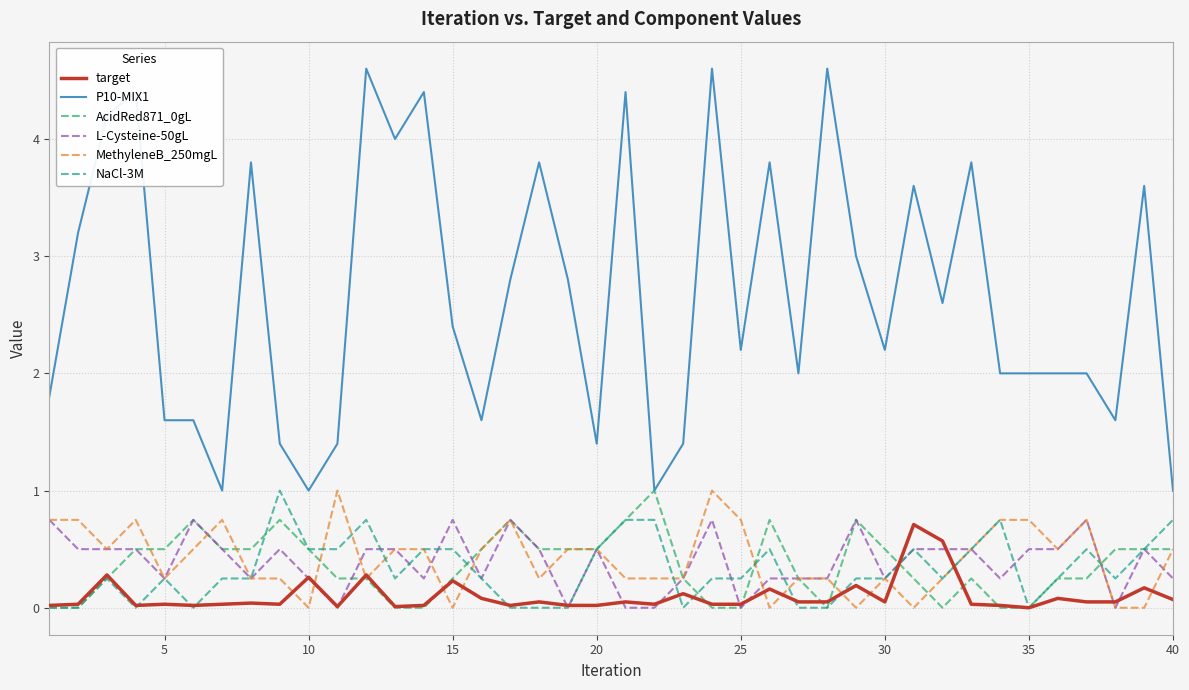

What is the lowest value of the P10-MIX1 series?

1.0